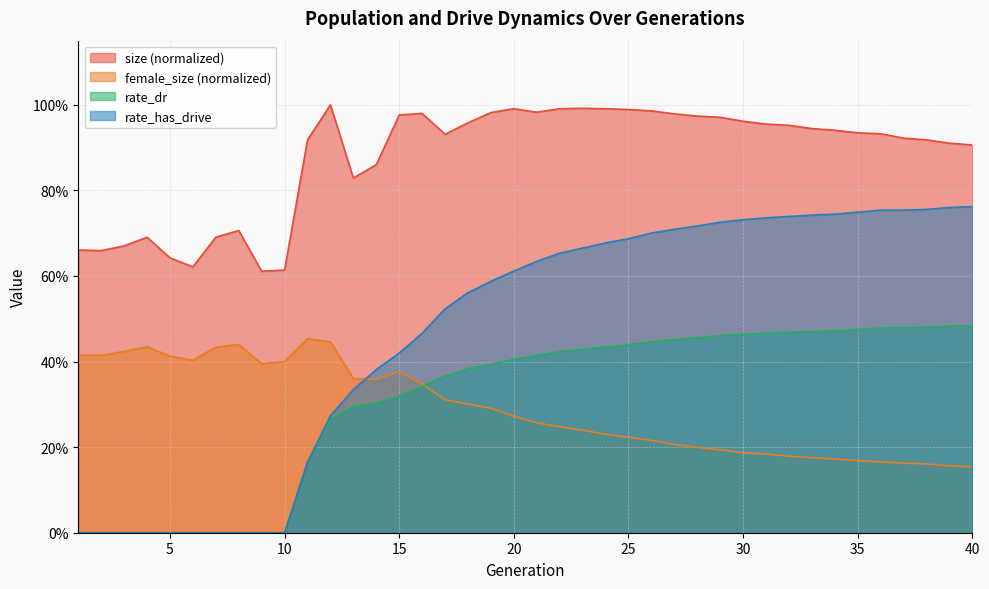

True or false: size and female_size cross at least once.

False